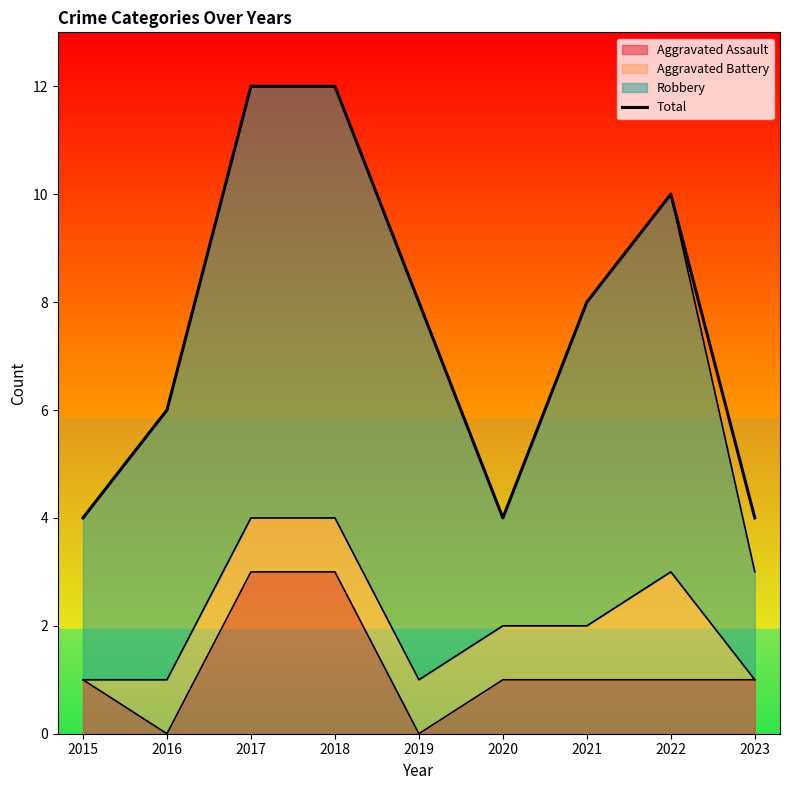

What is the sum of the values at 2019 and 2016?

14